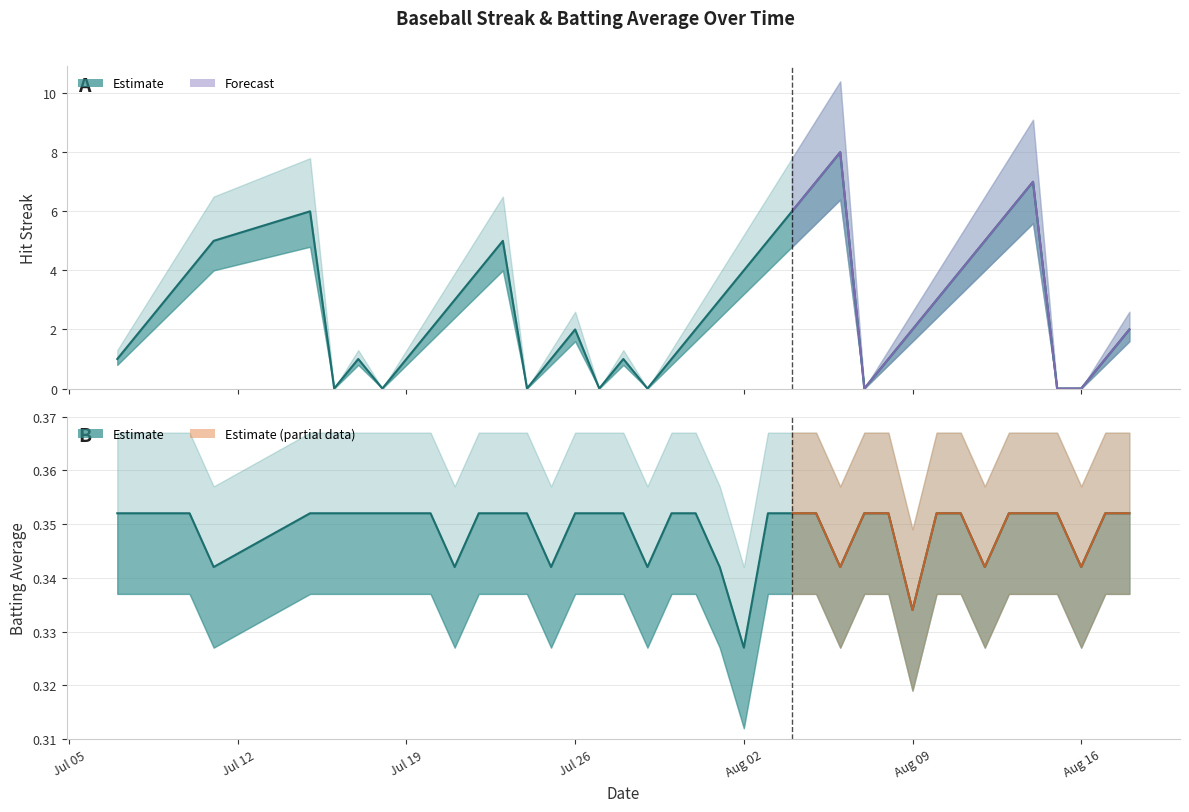

Which has a higher value, 2010-08-12 or 2010-07-15?

2010-07-15